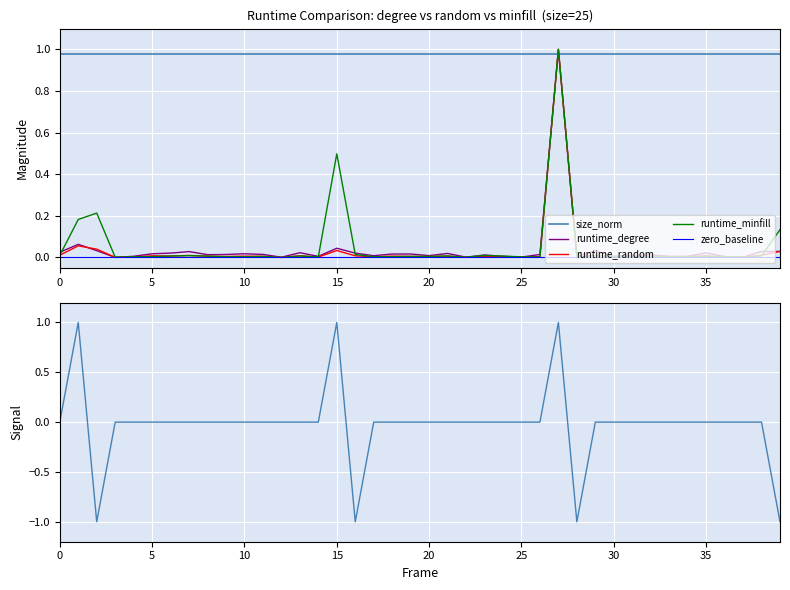

How many lines are shown in the chart?

6